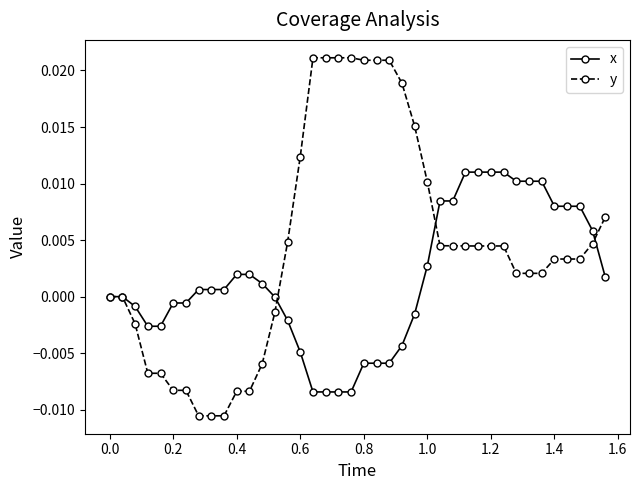

Which series has the widest spread of values?

y